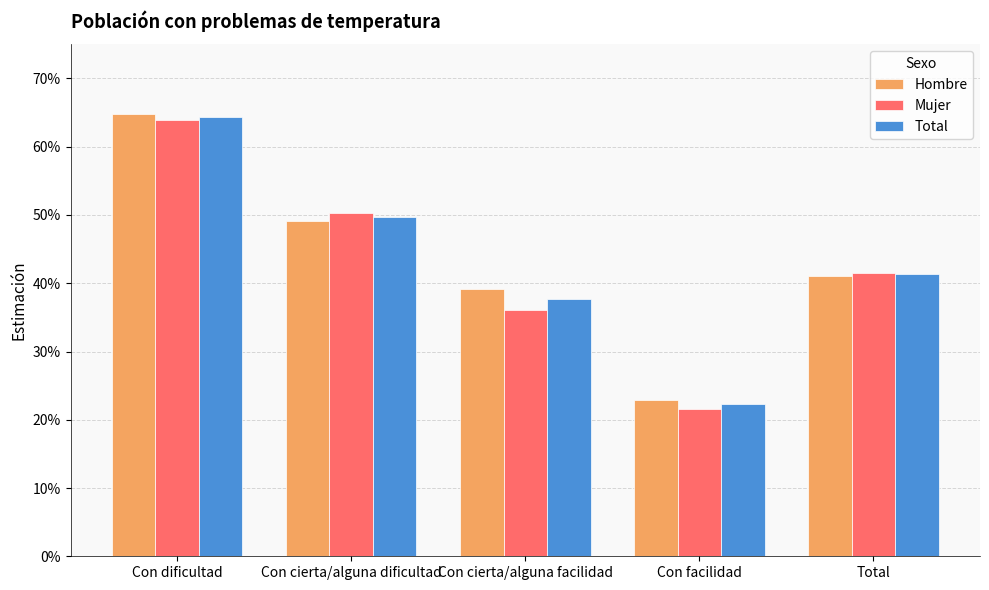

Does the chart contain stacked bars?

No